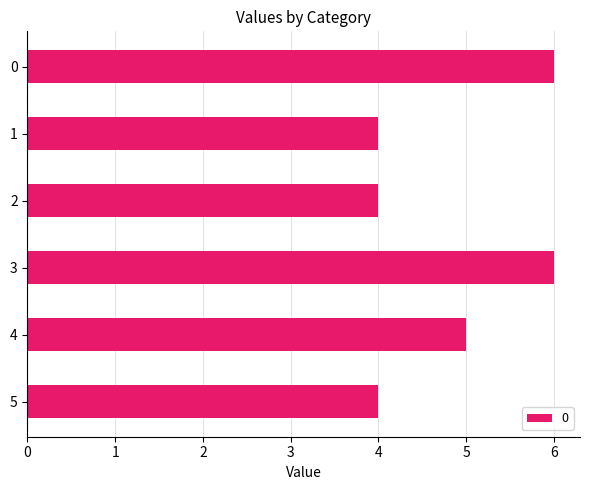

What is the value of the 1st bar from the top?

6